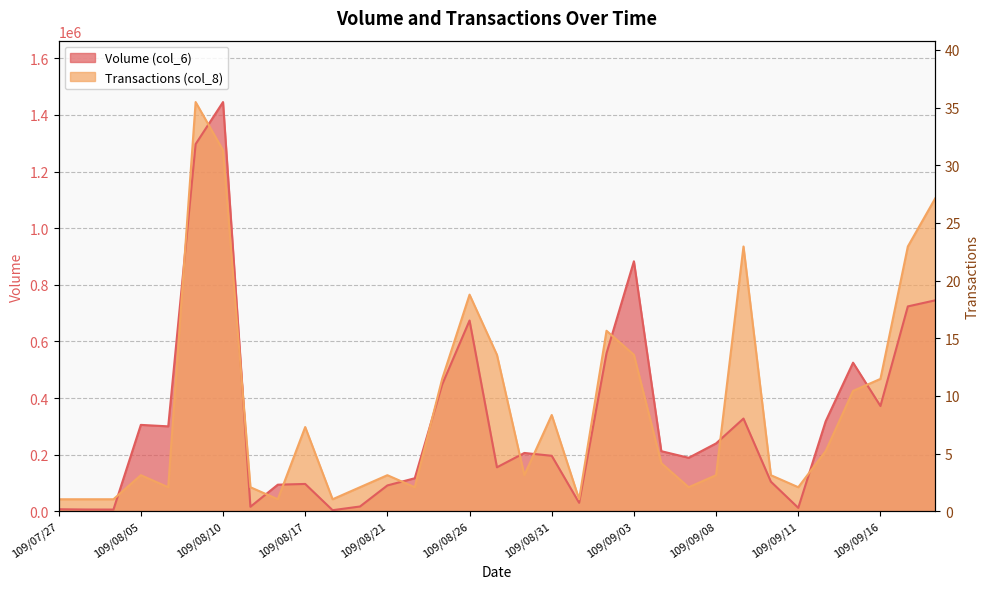

What is the average value of the Transactions (col_8) series?

9